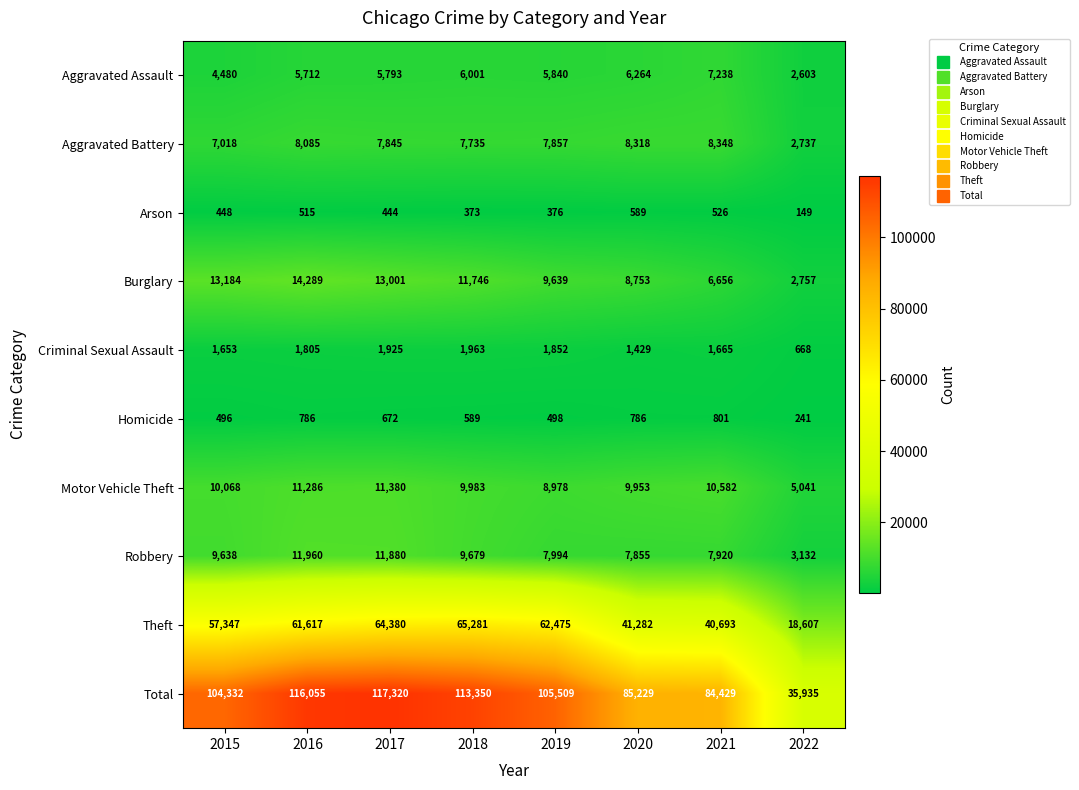

What is the difference between the maximum and second lowest values in the Robbery series?

4105